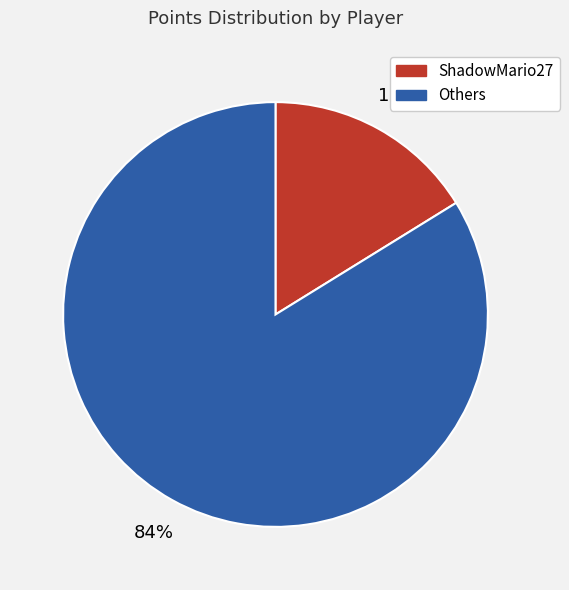

How many slices are in this pie chart?

2